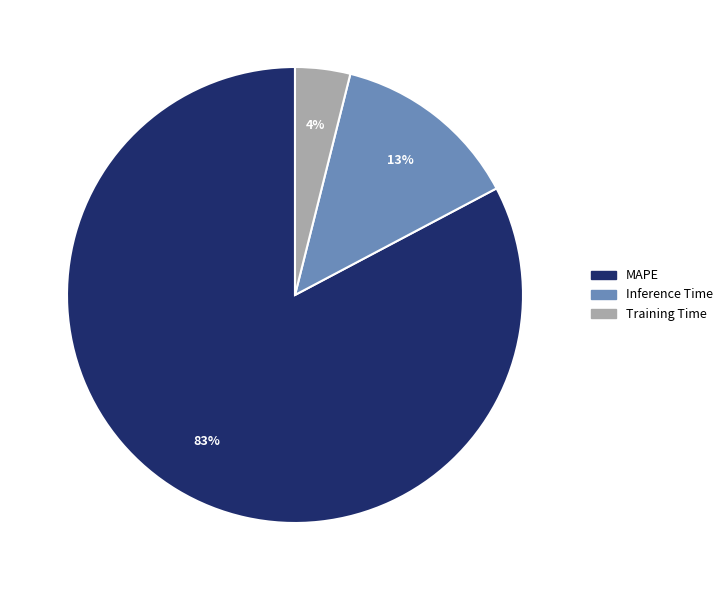

Is it true that Training Time is 17% of the pie?

False